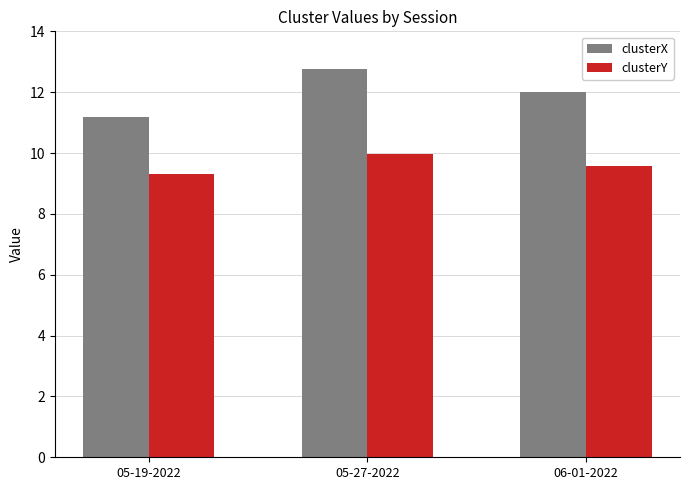

What is the value of the clusterX bar at the 1st from the left?

11.2